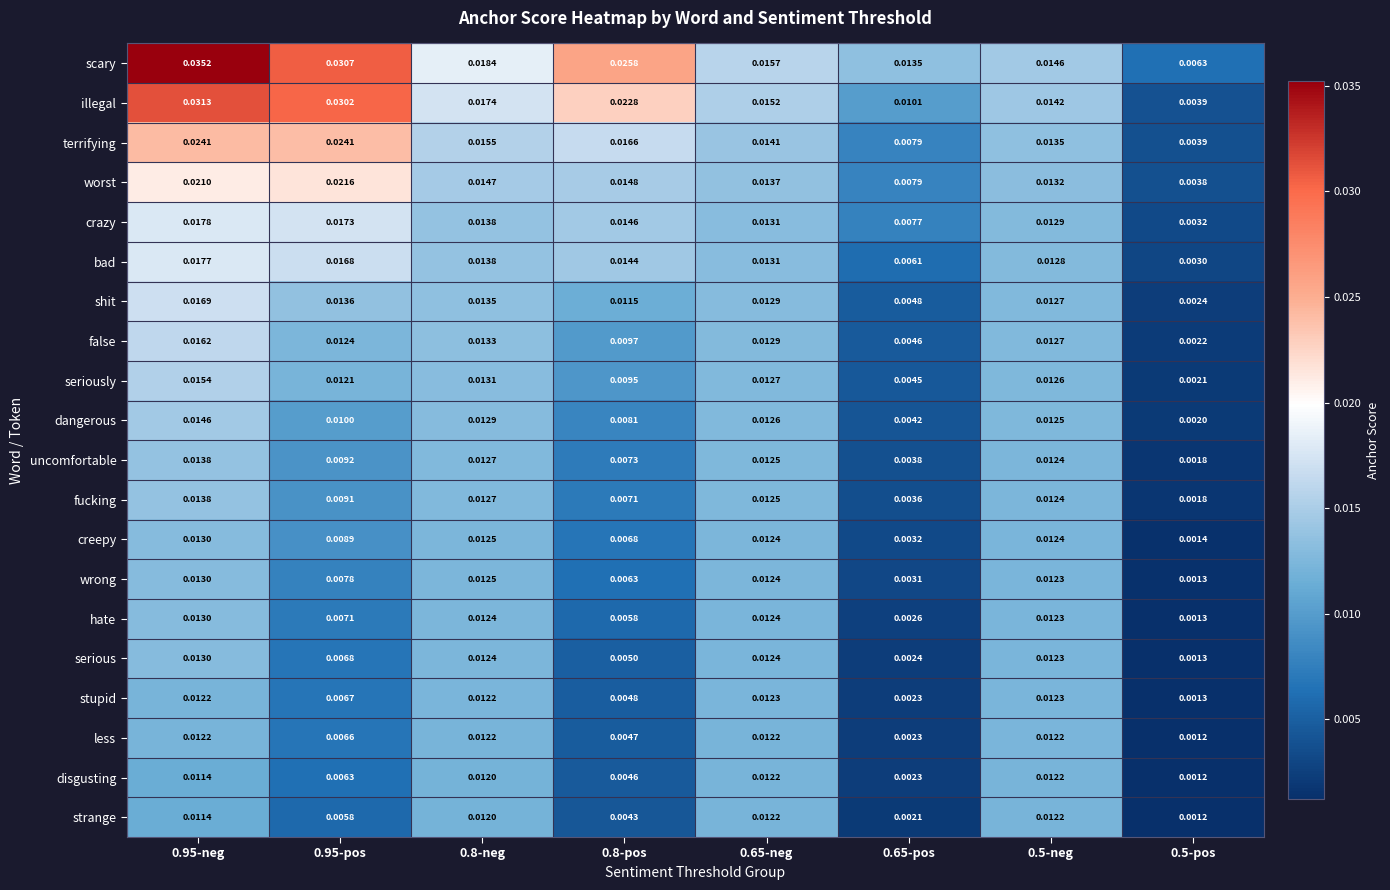

Which series changed the most between 0.95-pos and 0.8-pos?

terrifying